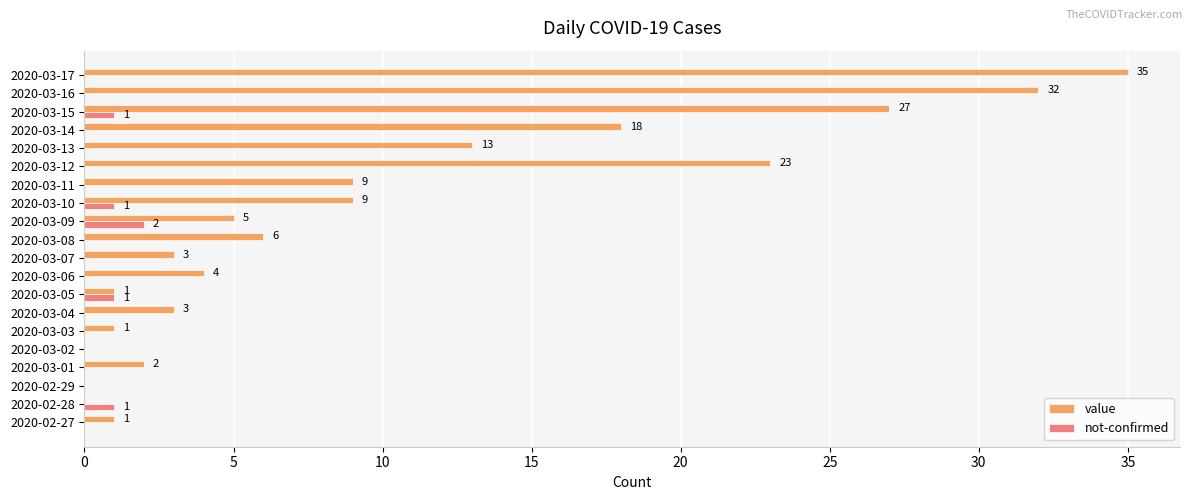

Count the number of categories in the chart.

20